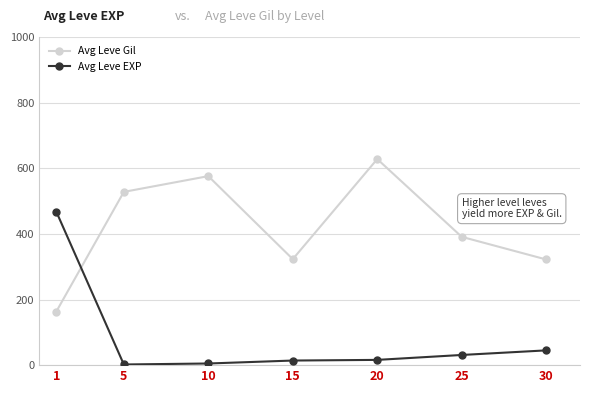

Where do Avg Leve EXP and Avg Leve Gil first cross each other?

1 and 5